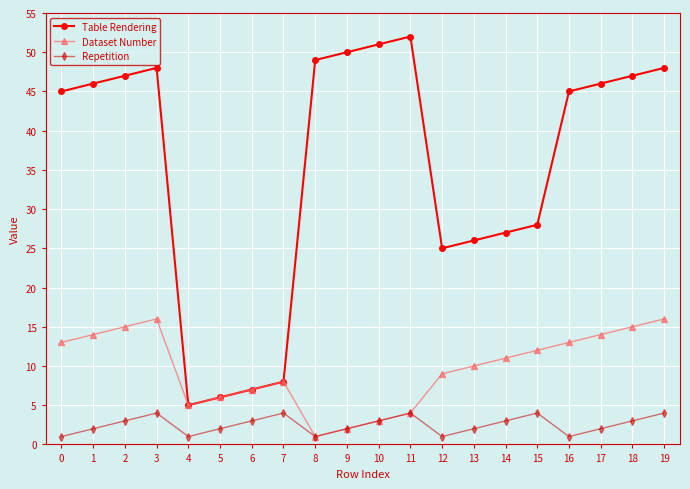

Reading right to left, extract all data points from this chart.

Table Rendering: 48	47	46	45	28	27	26	25	52	51	50	49	8	7	6	5	48	47	46	45
Dataset Number: 16	15	14	13	12	11	10	9	4	3	2	1	8	7	6	5	16	15	14	13
Repetition: 4	3	2	1	4	3	2	1	4	3	2	1	4	3	2	1	4	3	2	1